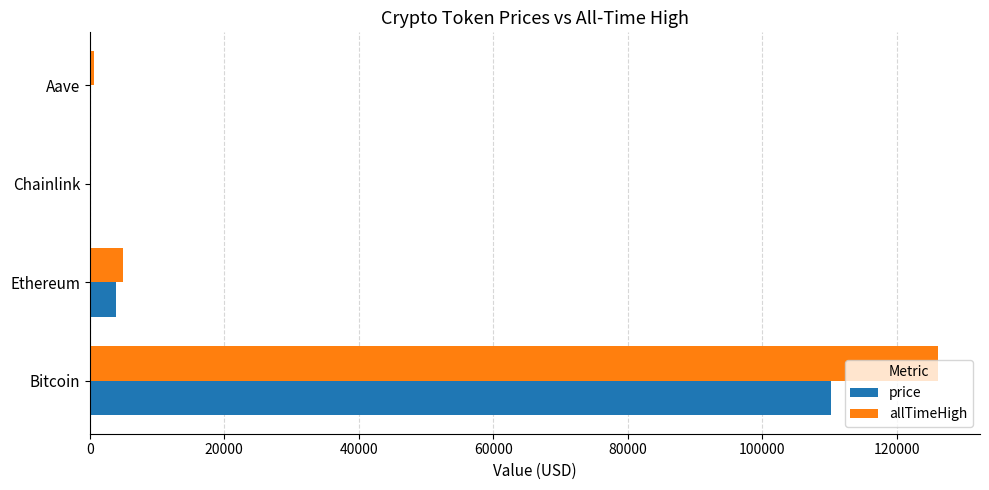

Is it true that price equals 3874.7 at Ethereum?

True